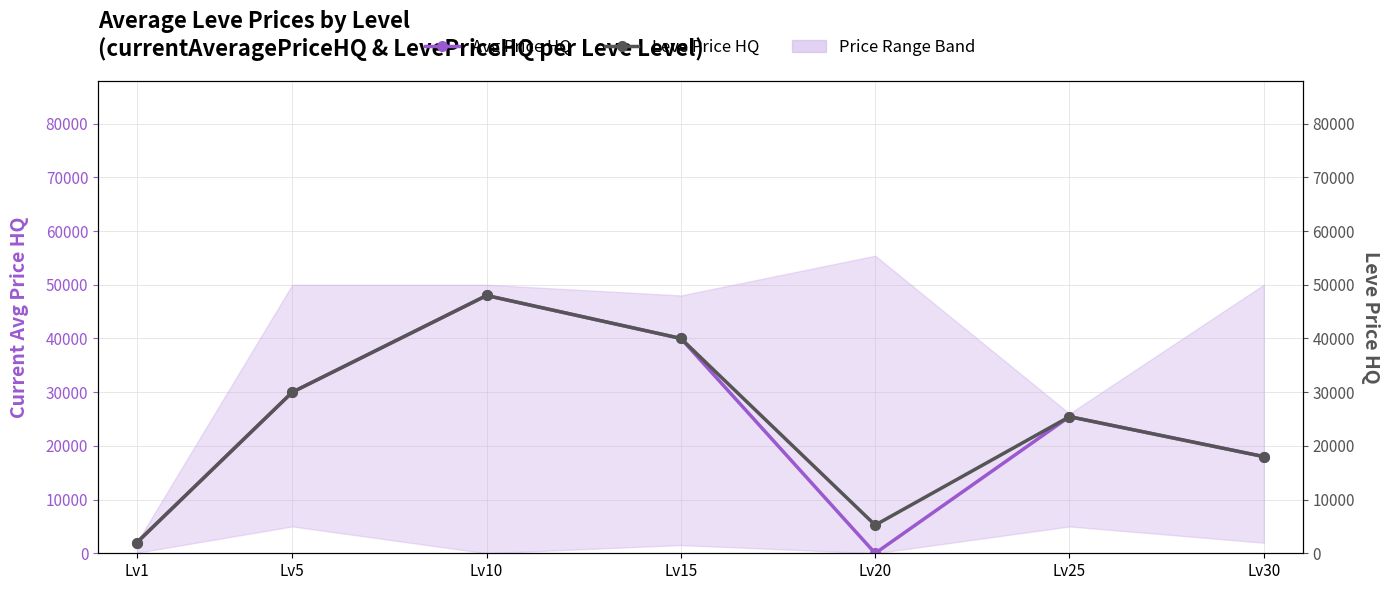

Between Lv10 and Lv25, which is larger?

Lv10